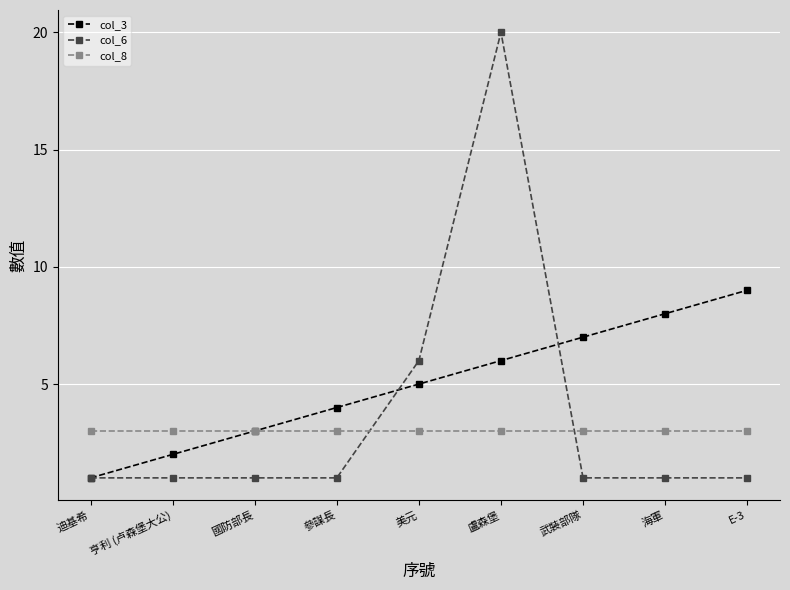

Reading left to right, list all the values displayed in this chart.

col_3: 迪基希=1	亨利 (卢森堡大公)=2	國防部長=3	參謀長=4	美元=5	盧森堡=6	武裝部隊=7	海軍=8	E-3=9
col_6: 迪基希=1	亨利 (卢森堡大公)=1	國防部長=1	參謀長=1	美元=6	盧森堡=20	武裝部隊=1	海軍=1	E-3=1
col_8: 迪基希=3	亨利 (卢森堡大公)=3	國防部長=3	參謀長=3	美元=3	盧森堡=3	武裝部隊=3	海軍=3	E-3=3